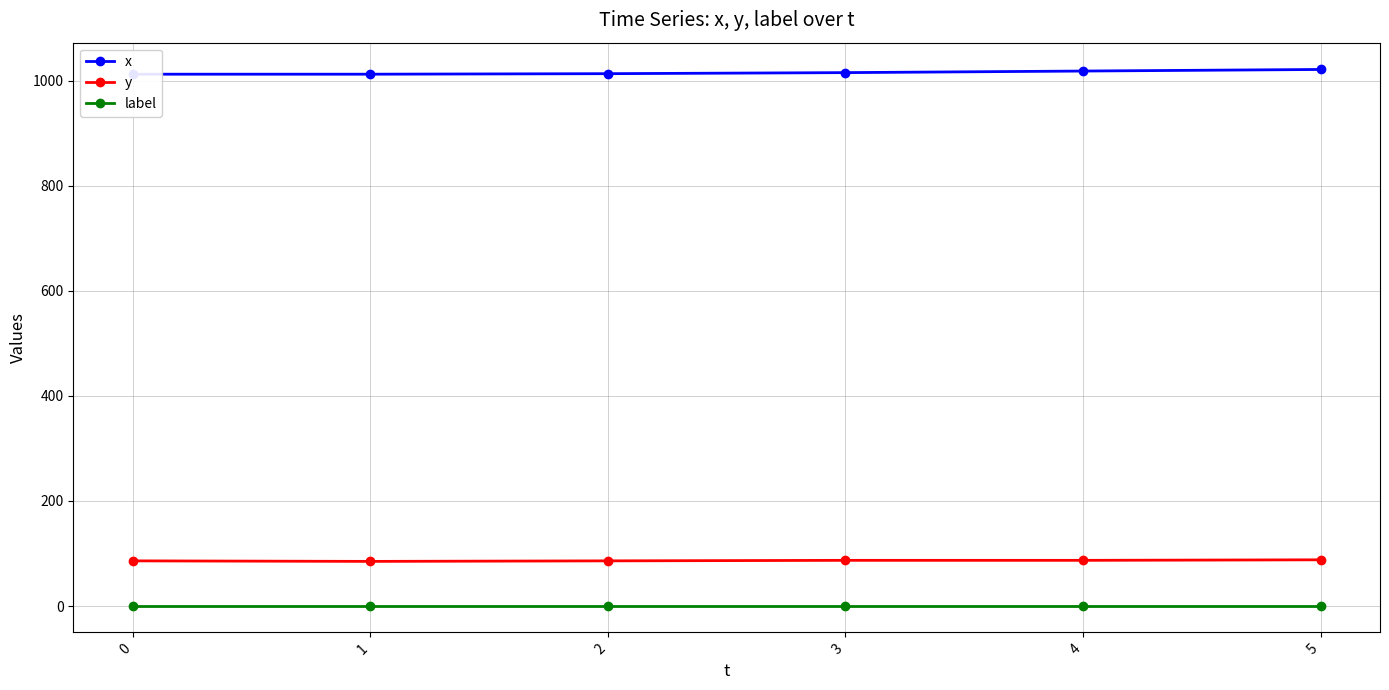

What is the sum of all y values?

519